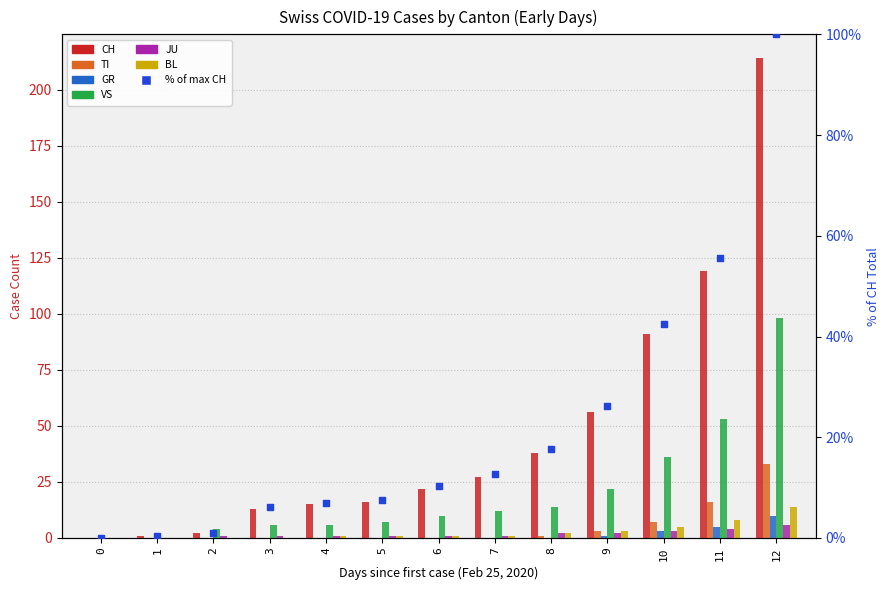

What is the total value across all series at 3?

20